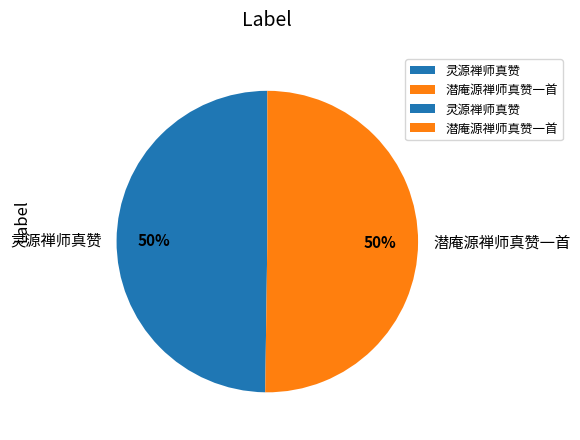

True or false: 灵源禅师真赞 accounts for 50% of the total.

True